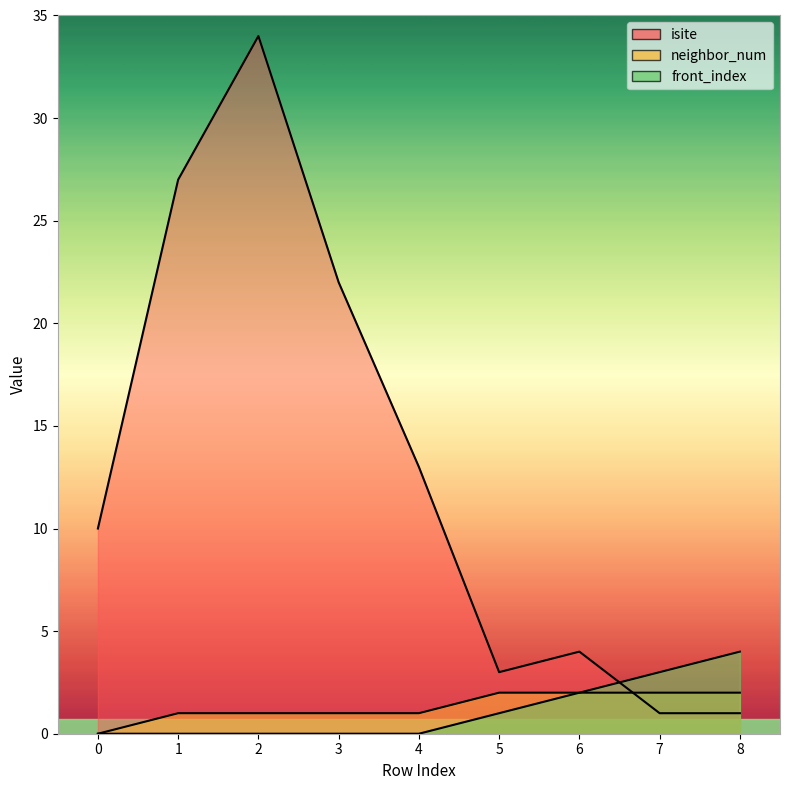

Count the number of categories in the chart.

9